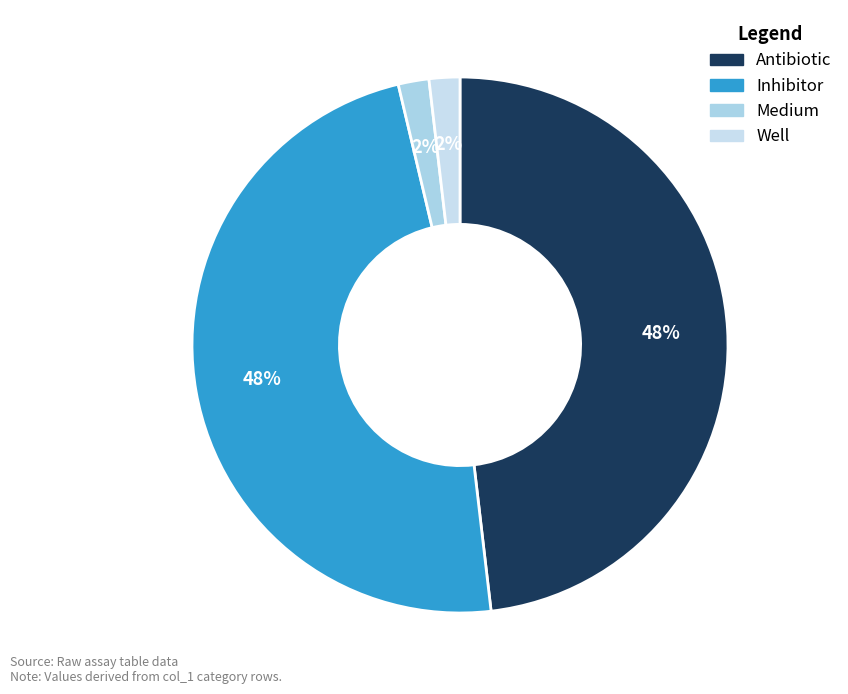

How many segments does this pie chart have?

4